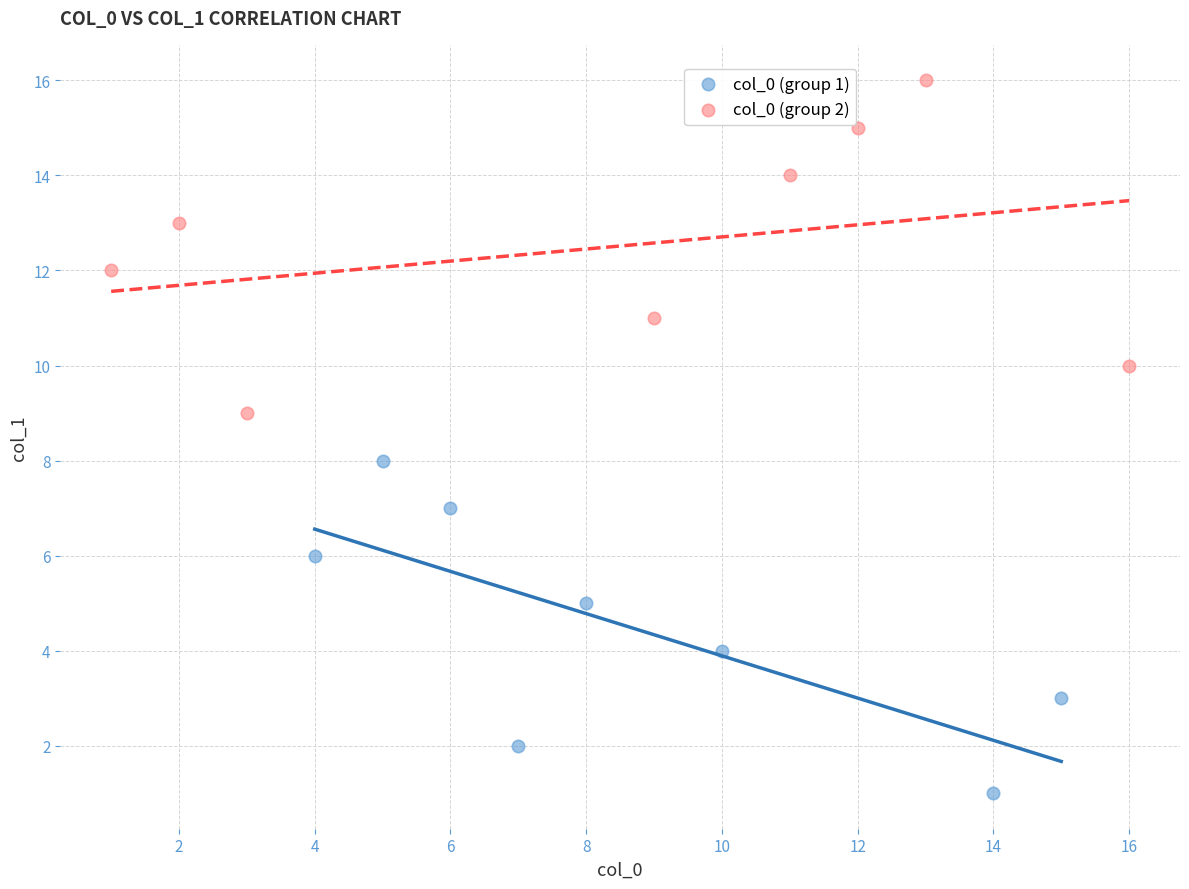

Which series contains the lowest Y value?

col_0 (group 1)